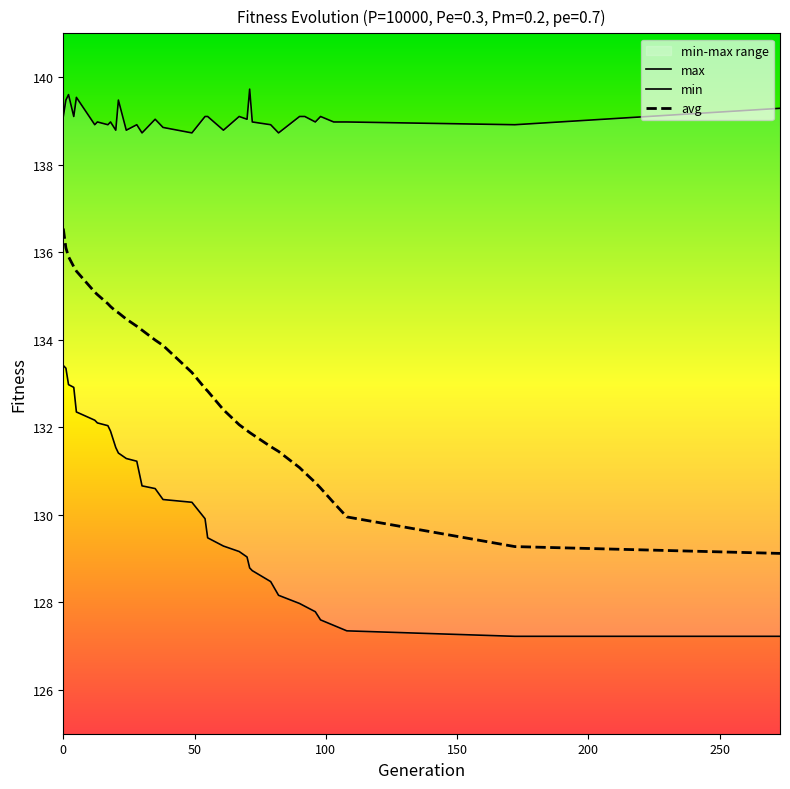

Rank the series by their maximum value, from lowest to highest.

min, avg, max